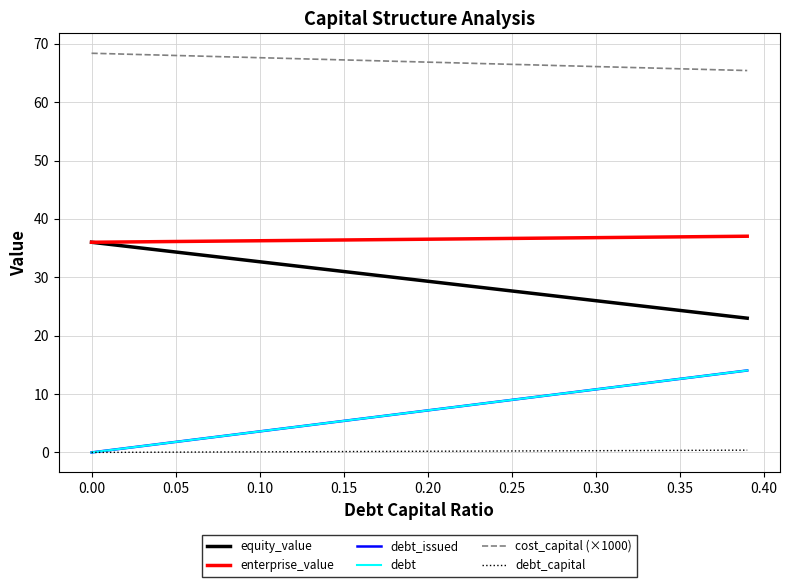

List the series in order of their peak value, highest first.

cost_capital (×1000), enterprise_value, equity_value, debt_issued, debt, debt_capital